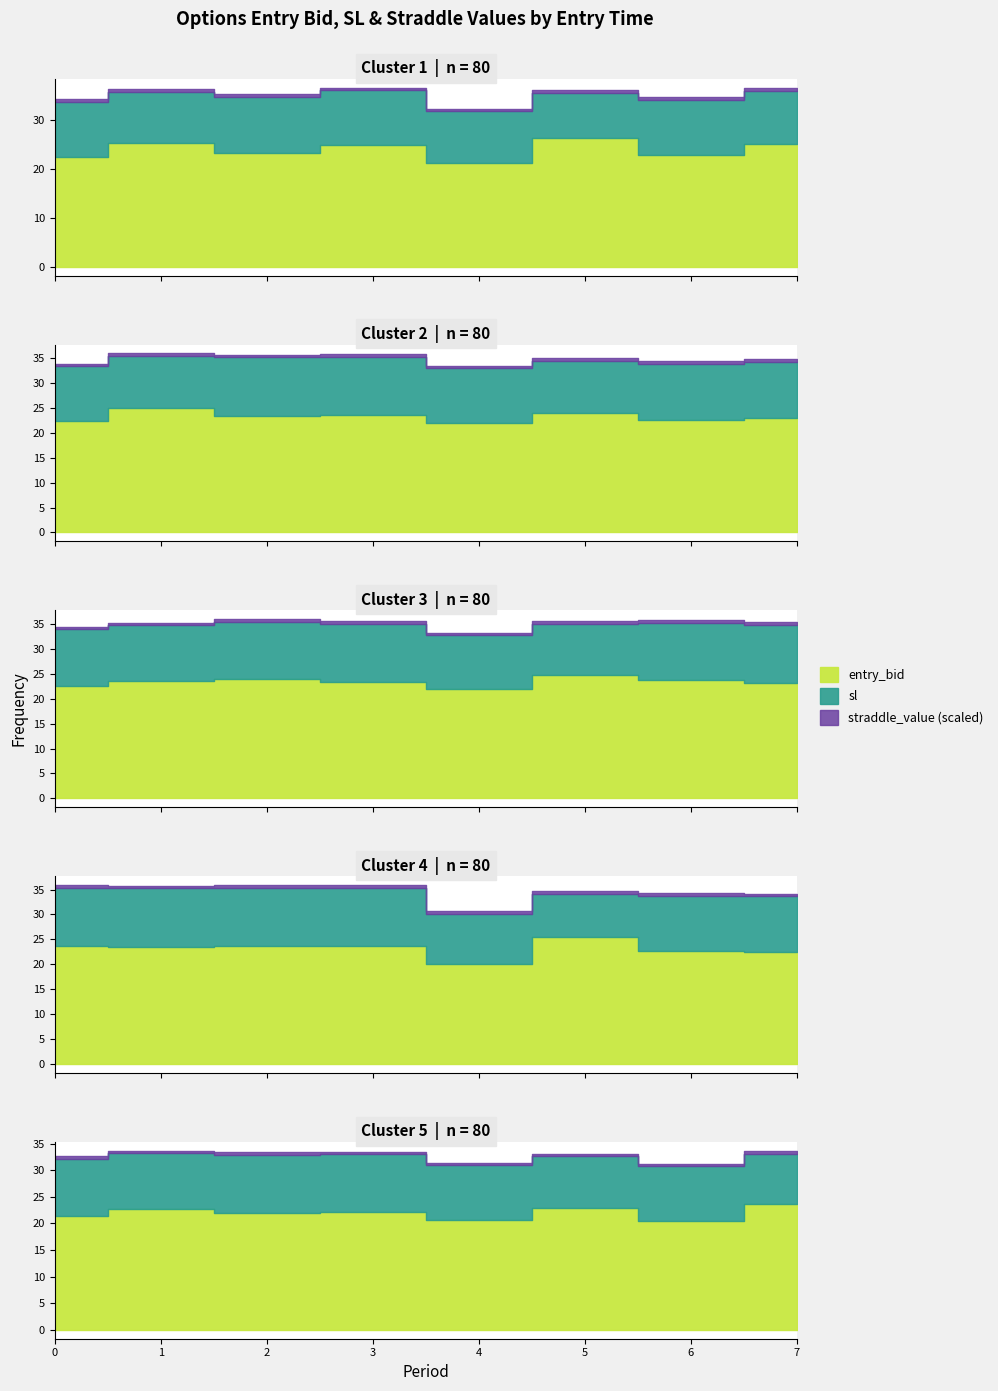

True or false: entry_bid has a value of 22.4 at 13:46.

True